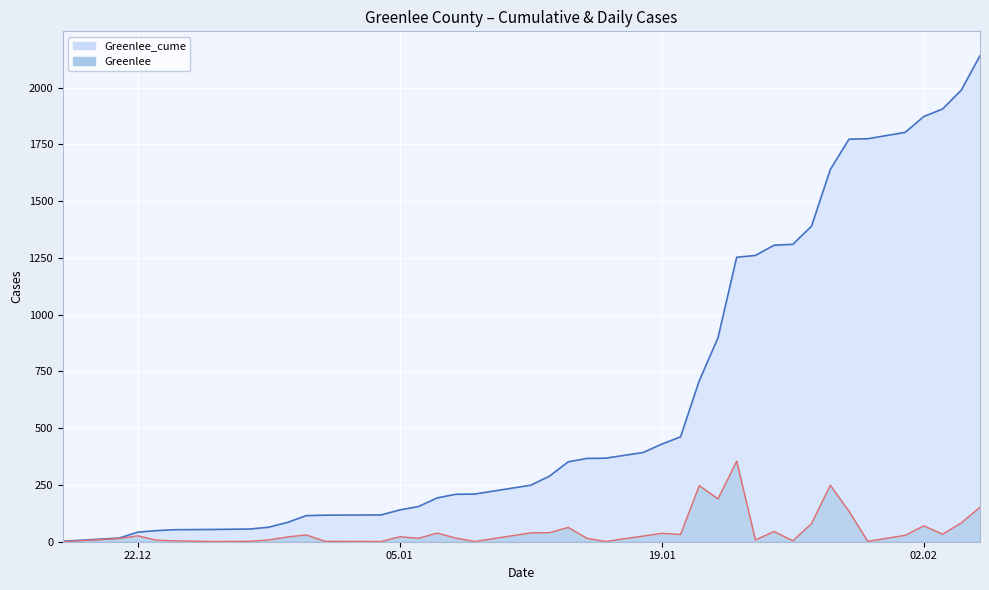

What is the difference between the Greenlee values at 2021-02-01 and 2021-01-07?

10